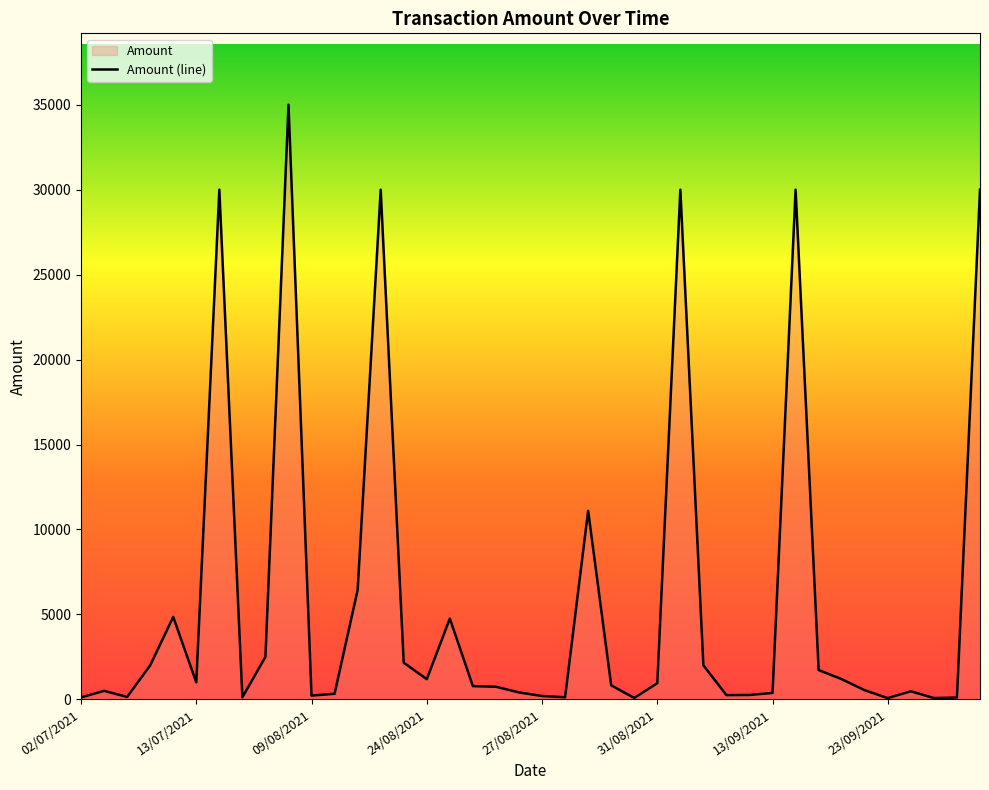

What is the average value?

5839.8